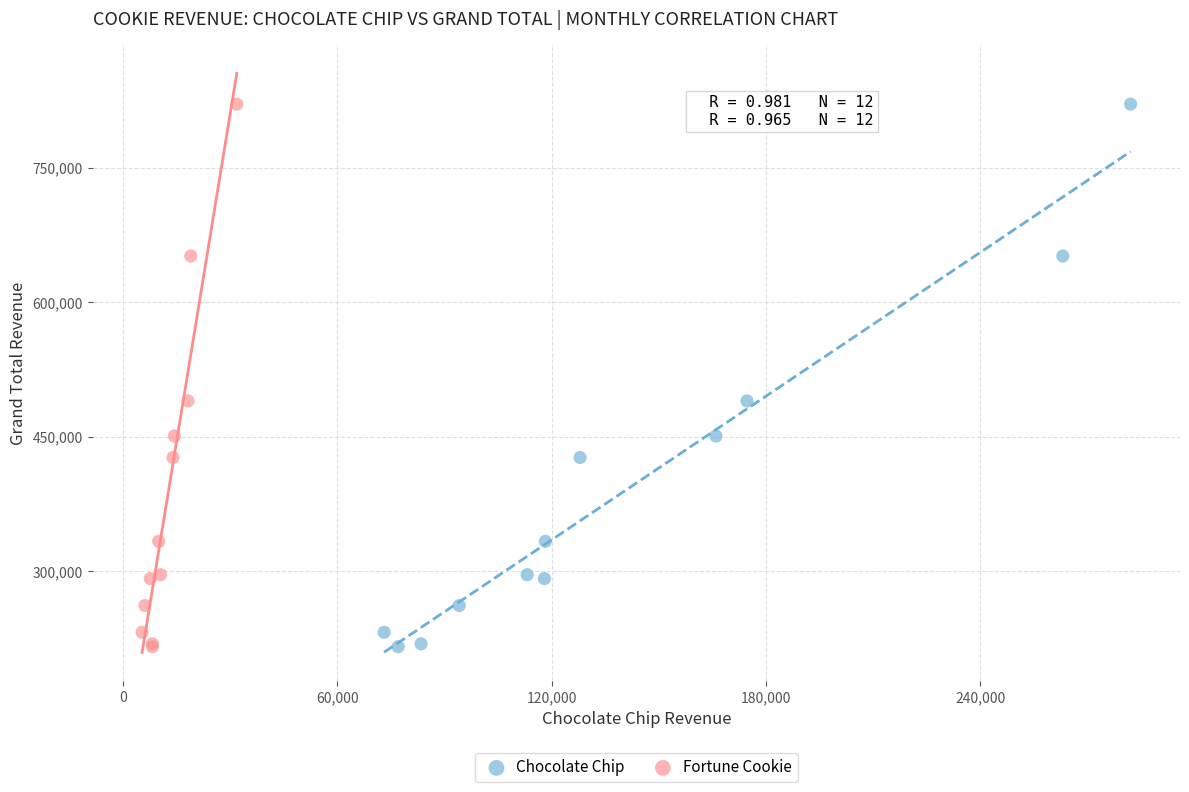

What are all the series names shown in the legend?

Chocolate Chip, Fortune Cookie